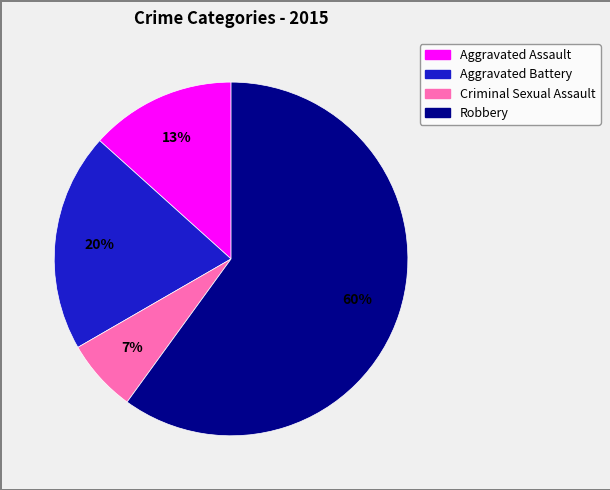

Which slice is the smallest?

Criminal Sexual Assault